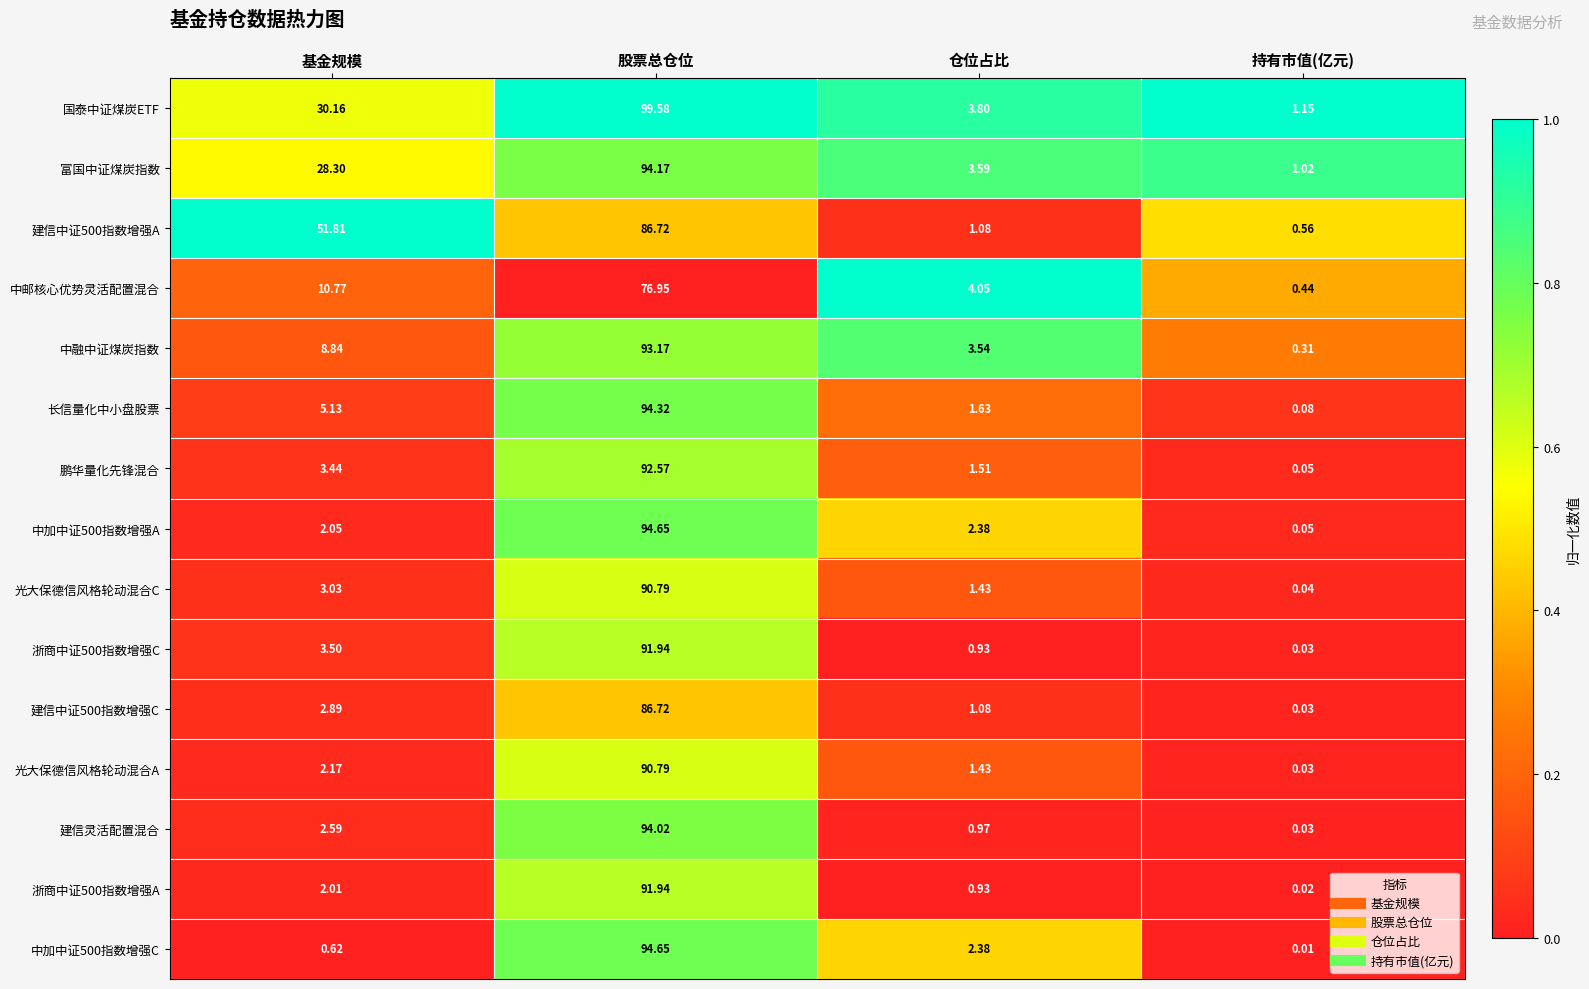

At which label is 鹏华量化先锋混合 closest to 46?

基金规模